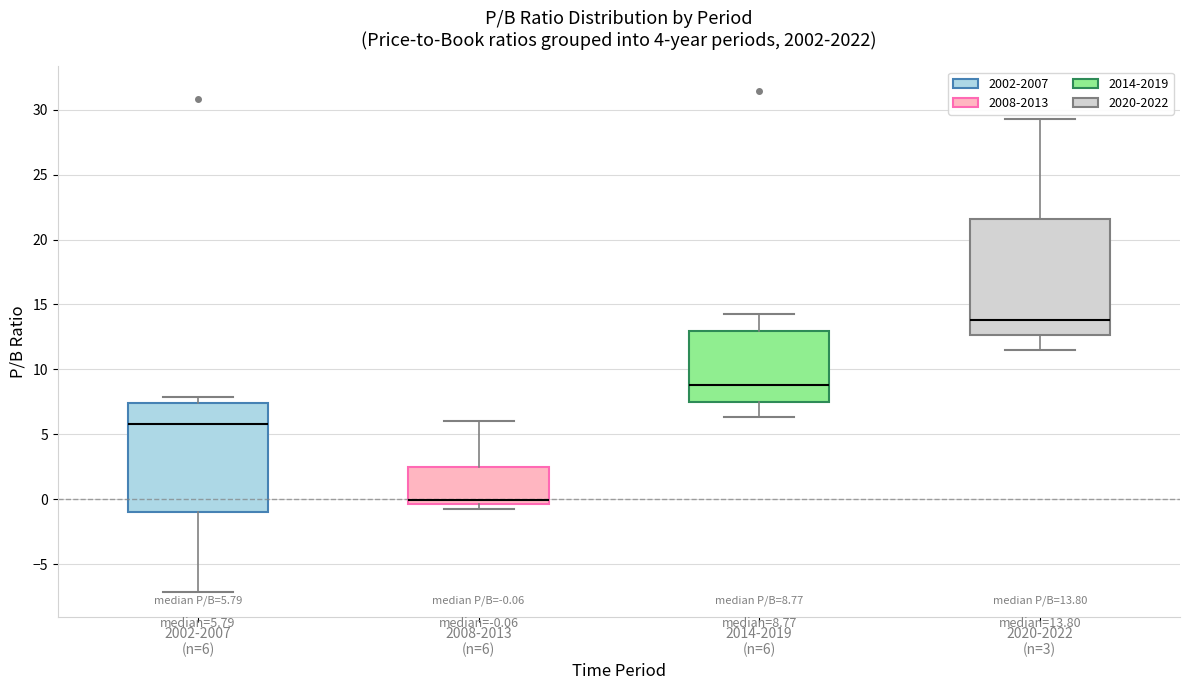

Which box's median line is the highest?

2020-2022 (n=3)